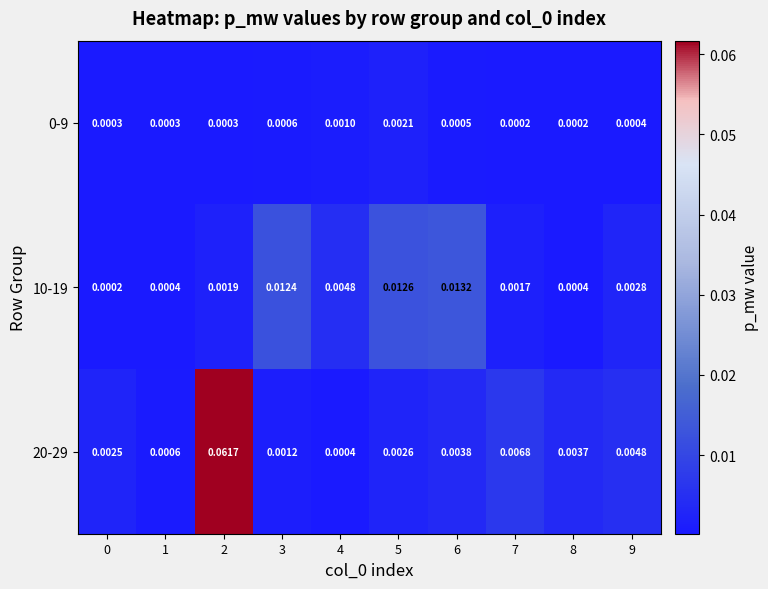

Which series has the largest total across all categories?

20-29